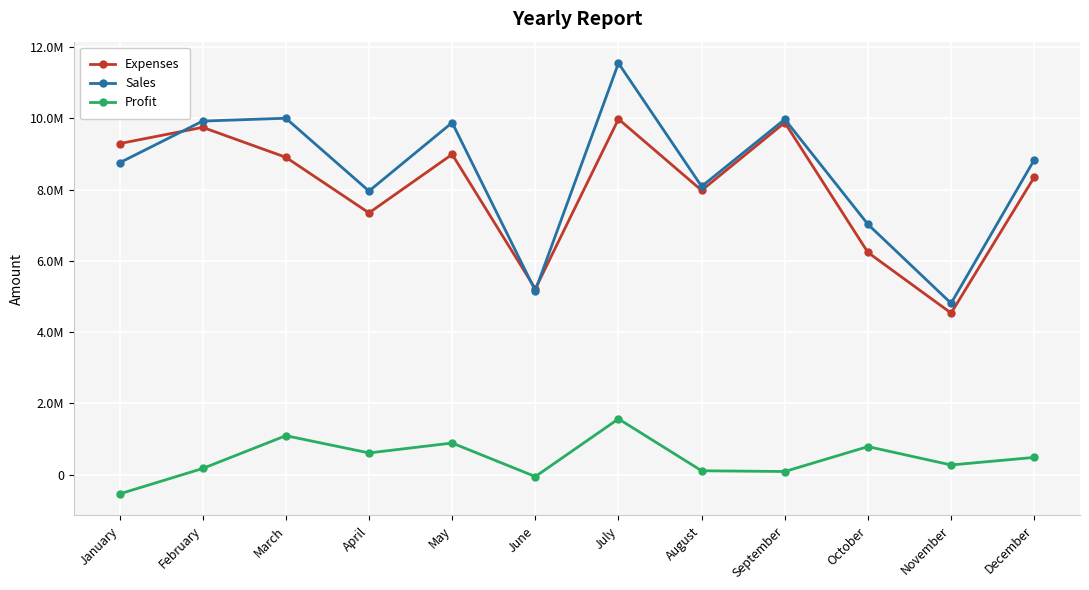

What is the average value of the Profit series?

458517